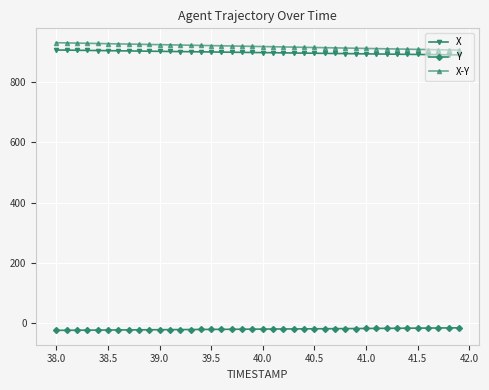

Which series has the largest range (max minus min)?

X-Y